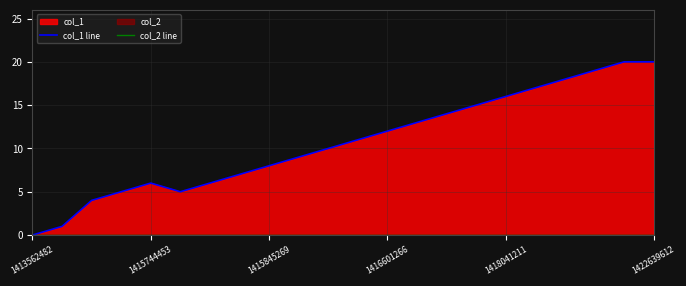

True or false: col_2 line and col_1 line cross at least once.

False